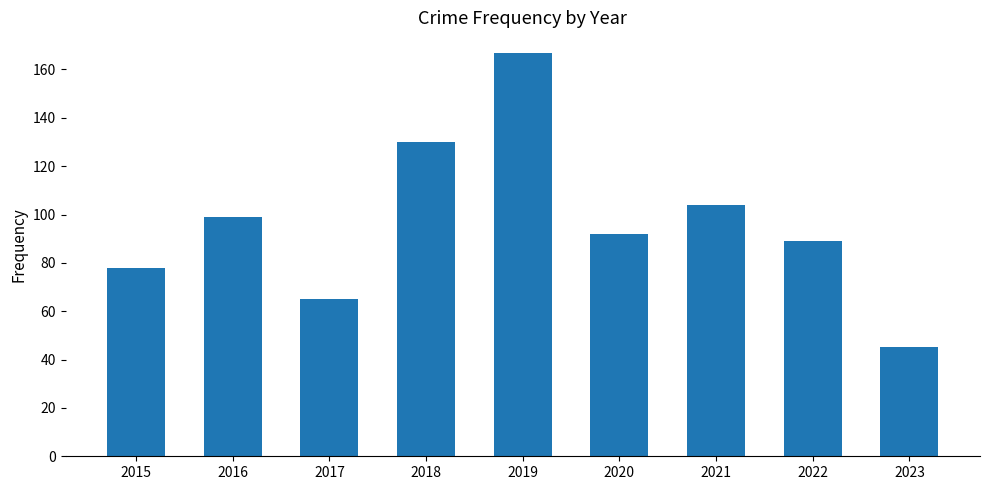

Where is the data nearest to the value 106?

2021